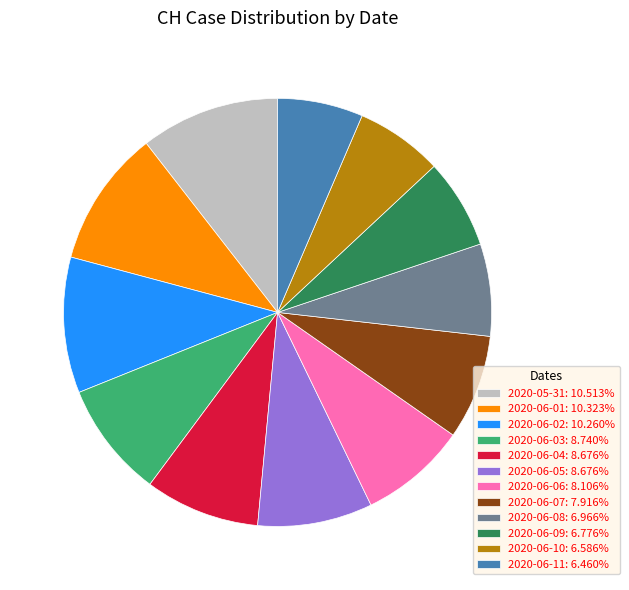

Between 2020-06-07 and 2020-06-03, which is larger?

2020-06-03